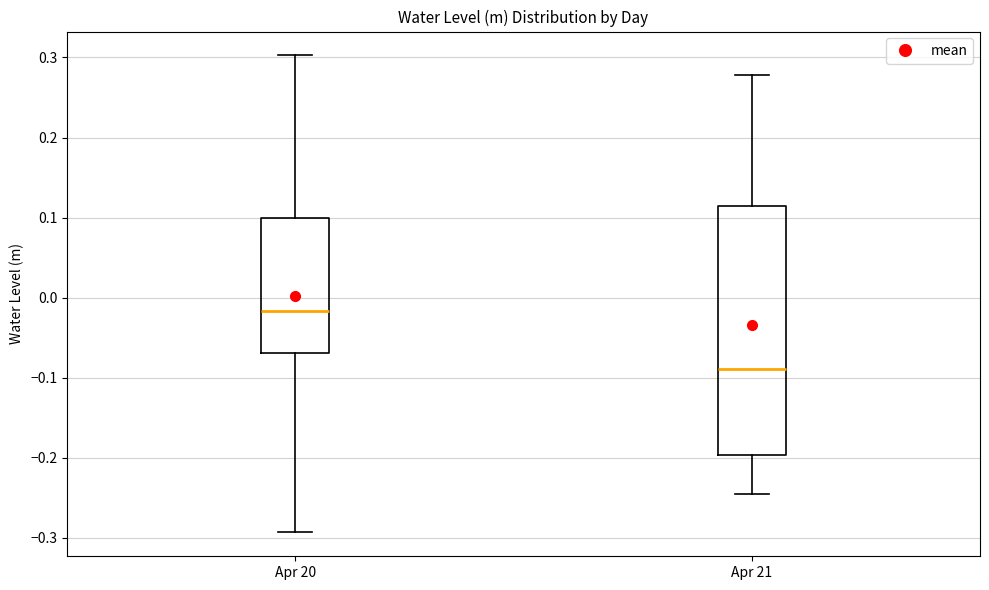

Which box is the tallest, from its lower edge to its upper edge?

Apr 21